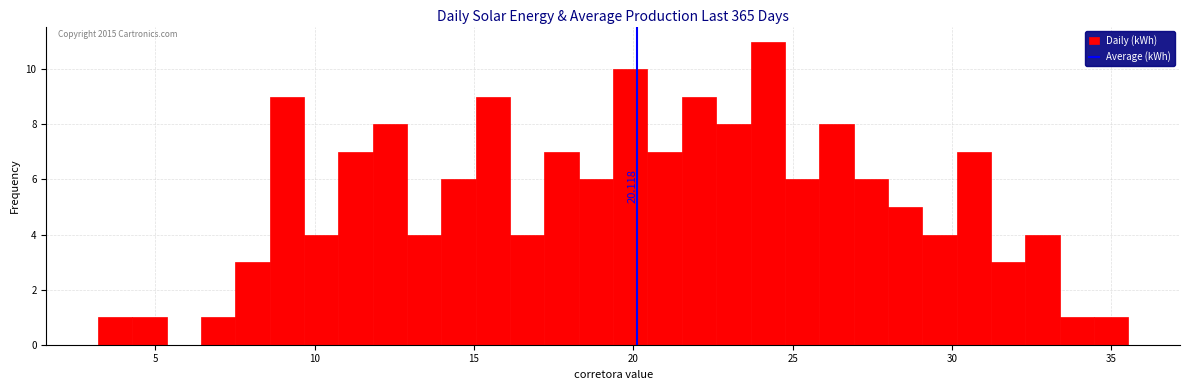

Around what value on the x-axis is the tallest bar? Give the approximate position of its centre, as read against the axis.

24.0